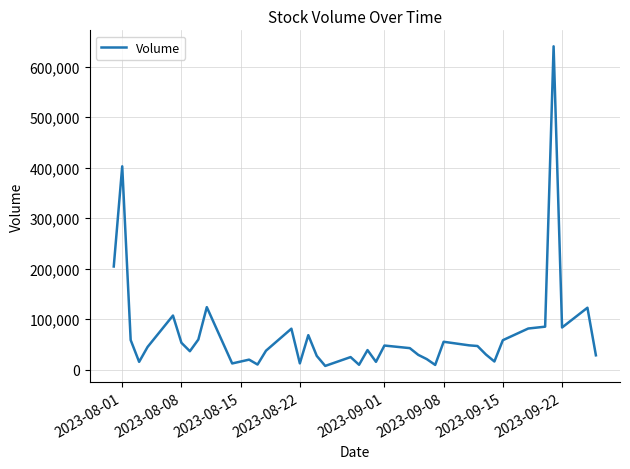

How many values are below 44851?

20